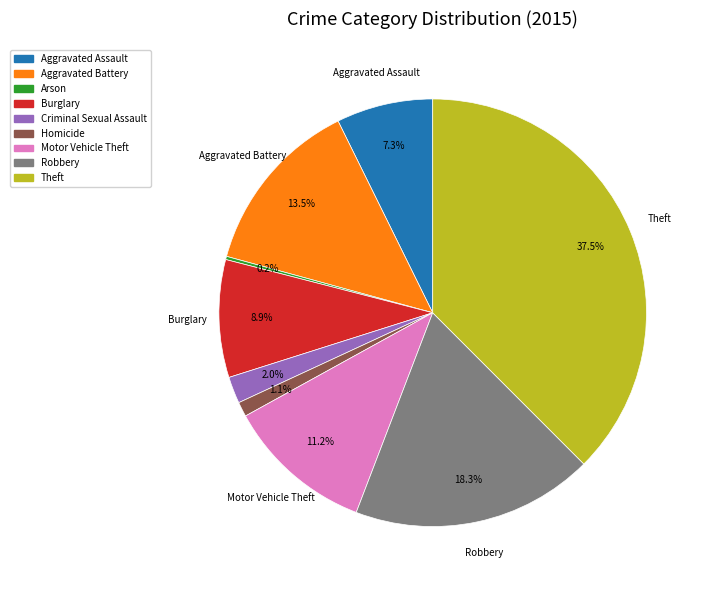

What percentage is the Aggravated Assault slice, to the nearest percent?

7%